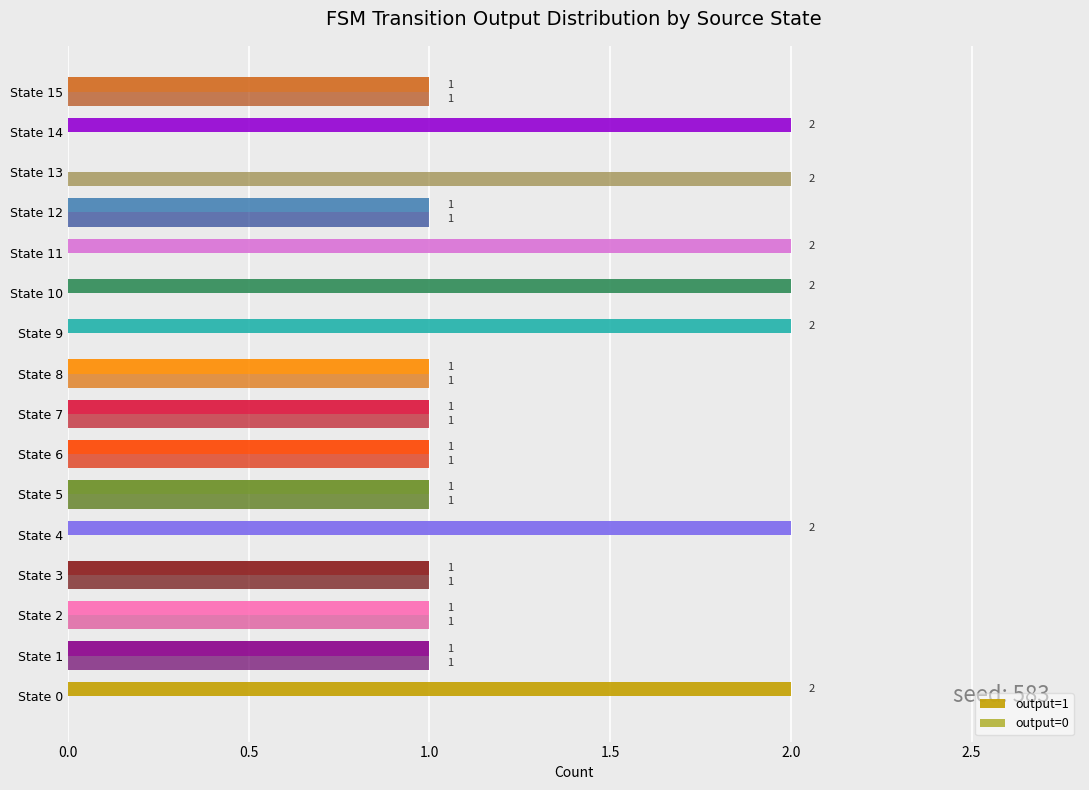

Which series has the largest total across all categories?

output=1